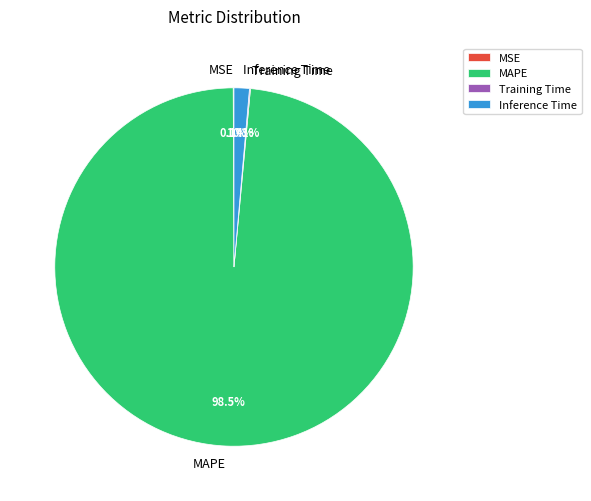

Which category has the biggest portion of the pie?

MAPE